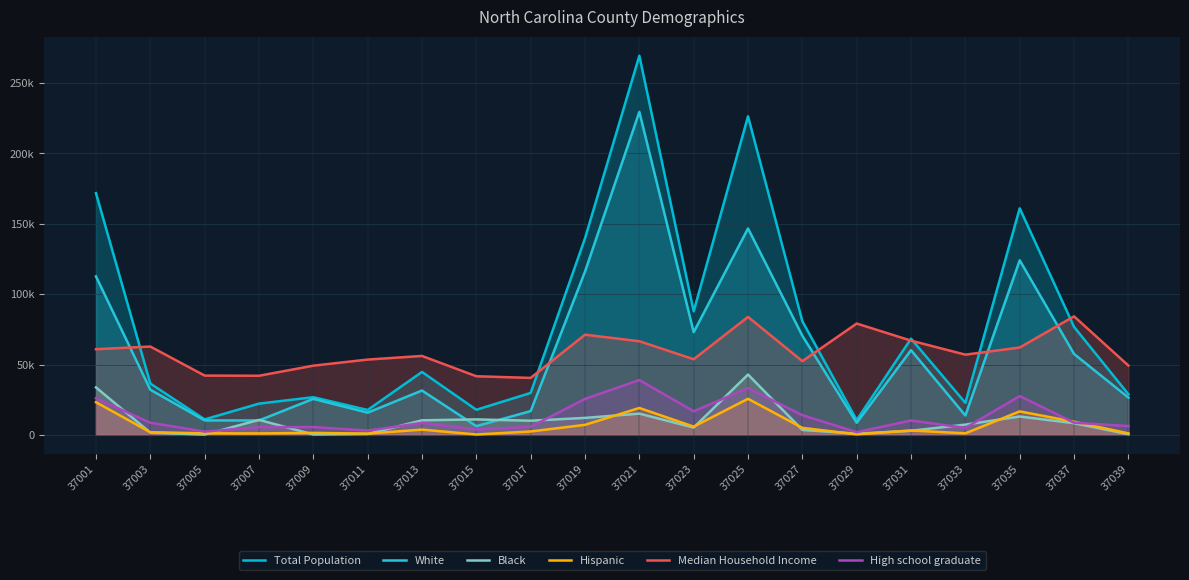

What is the spread (max minus min) of values at 37029?

78729